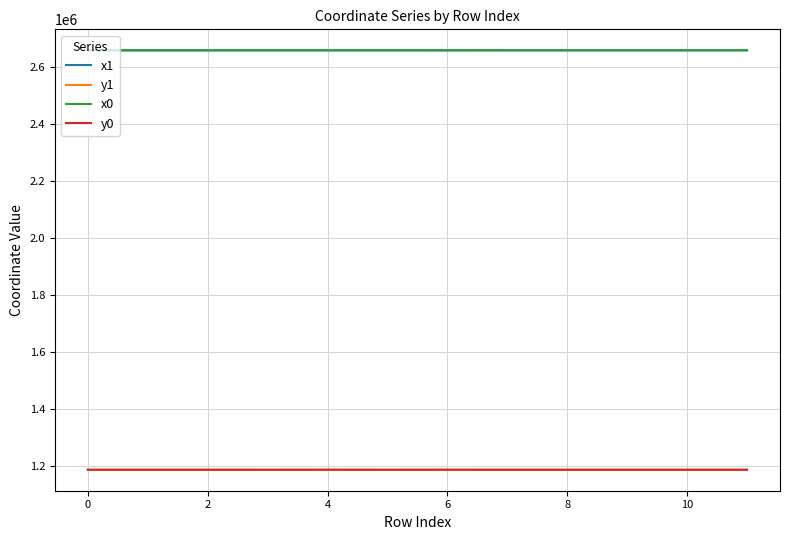

True or false: x0 and y0 cross at least once.

False